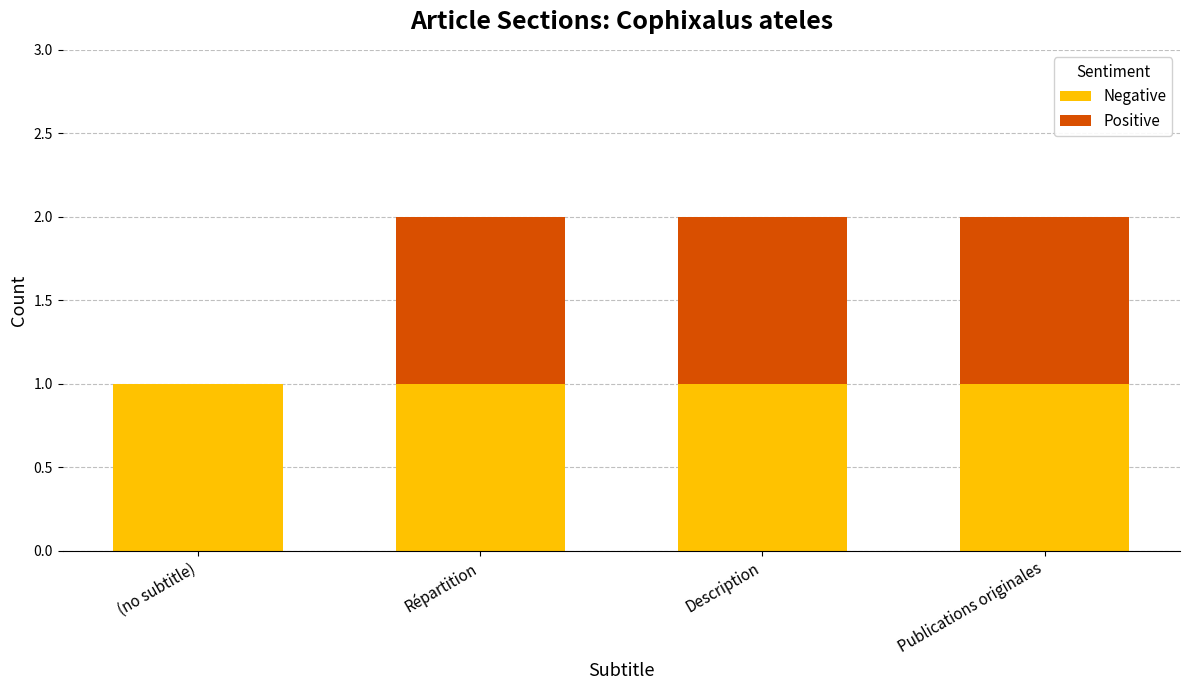

What is the average value of the Positive series?

1